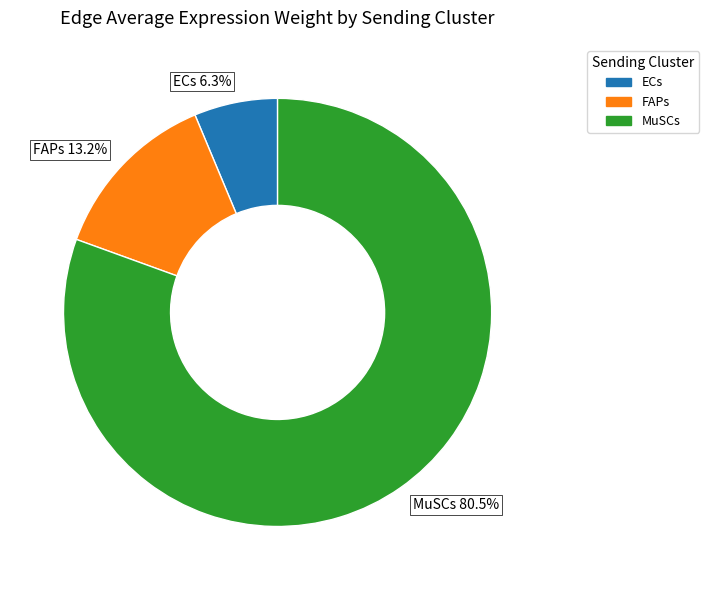

Do MuSCs and ECs together represent more than half of the pie?

Yes